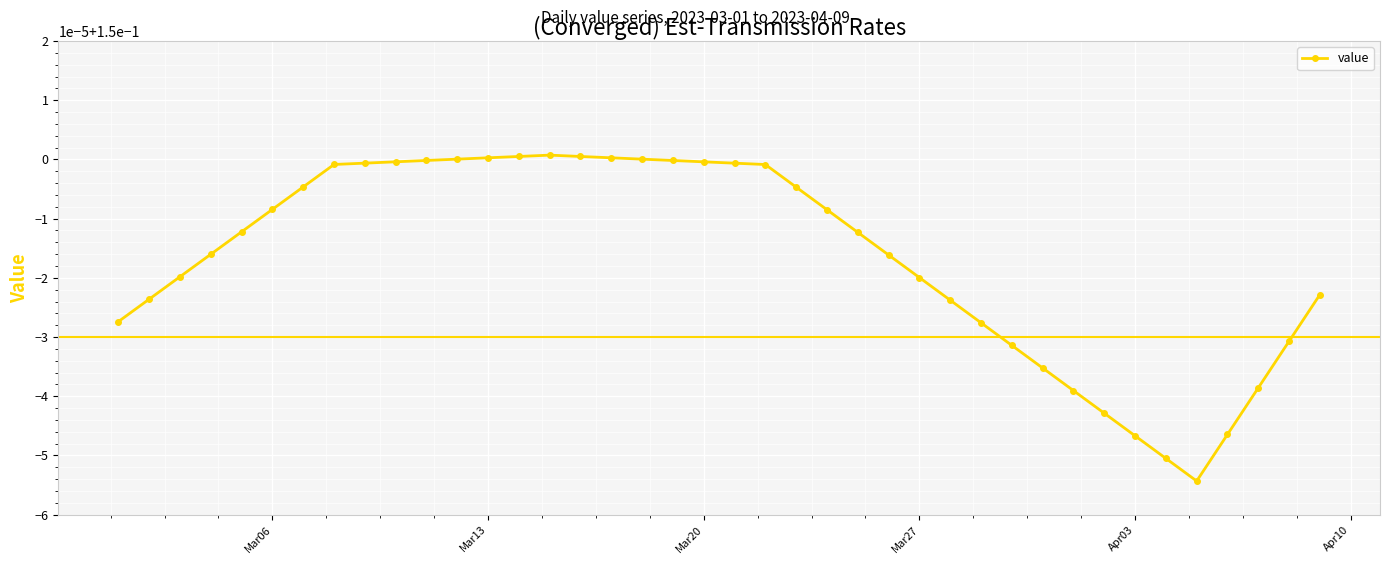

What is the minimum value shown in the chart?

0.1